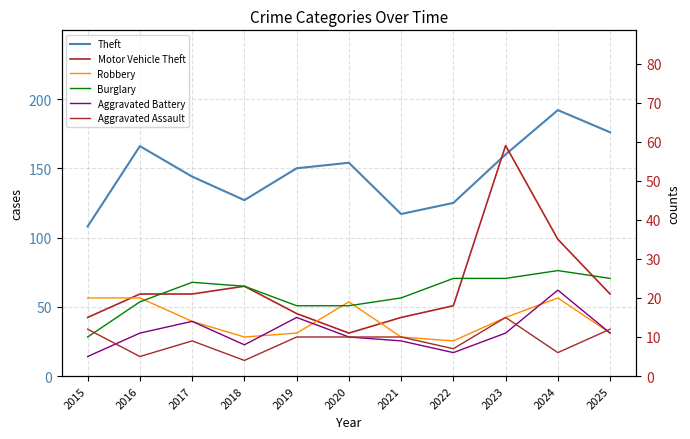

True or false: Burglary and Theft cross at least once.

False